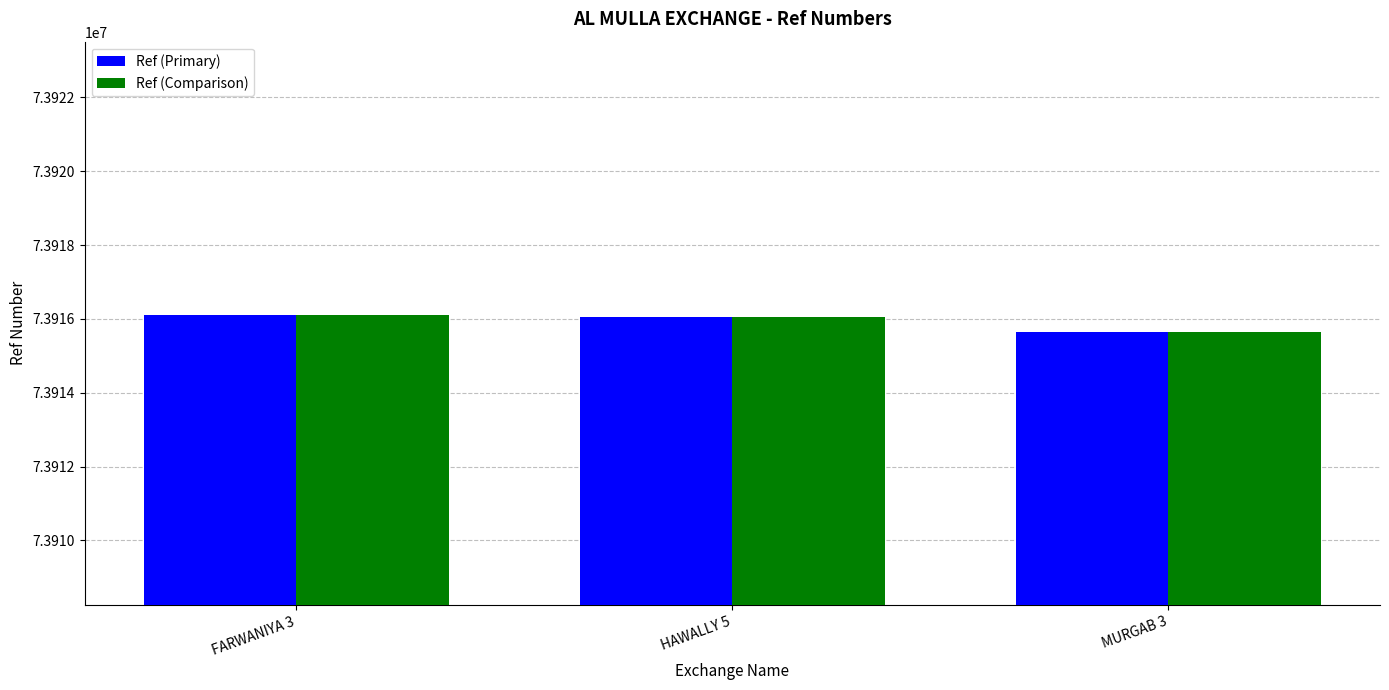

Reading right to left, extract all data points from this chart.

Ref (Primary): MURGAB 3=73915643	HAWALLY 5=73916053	FARWANIYA 3=73916118
Ref (Comparison): MURGAB 3=73915643	HAWALLY 5=73916053	FARWANIYA 3=73916118